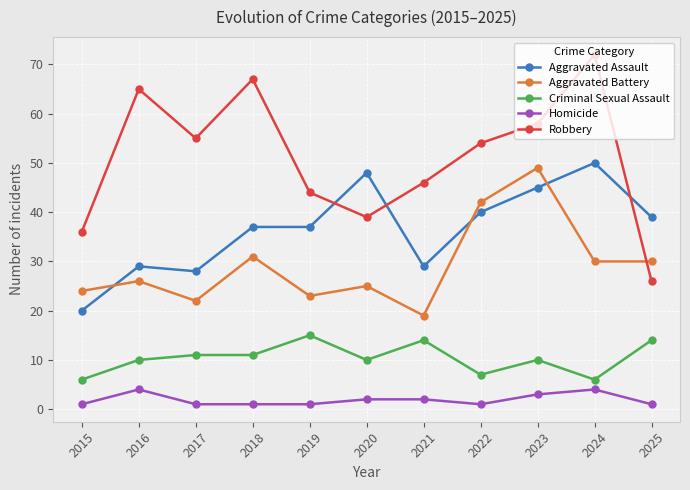

Reading left to right, list all the values displayed in this chart.

Aggravated Assault: 2015=20	2016=29	2017=28	2018=37	2019=37	2020=48	2021=29	2022=40	2023=45	2024=50	2025=39
Aggravated Battery: 2015=24	2016=26	2017=22	2018=31	2019=23	2020=25	2021=19	2022=42	2023=49	2024=30	2025=30
Criminal Sexual Assault: 2015=6	2016=10	2017=11	2018=11	2019=15	2020=10	2021=14	2022=7	2023=10	2024=6	2025=14
Homicide: 2015=1	2016=4	2017=1	2018=1	2019=1	2020=2	2021=2	2022=1	2023=3	2024=4	2025=1
Robbery: 2015=36	2016=65	2017=55	2018=67	2019=44	2020=39	2021=46	2022=54	2023=58	2024=72	2025=26